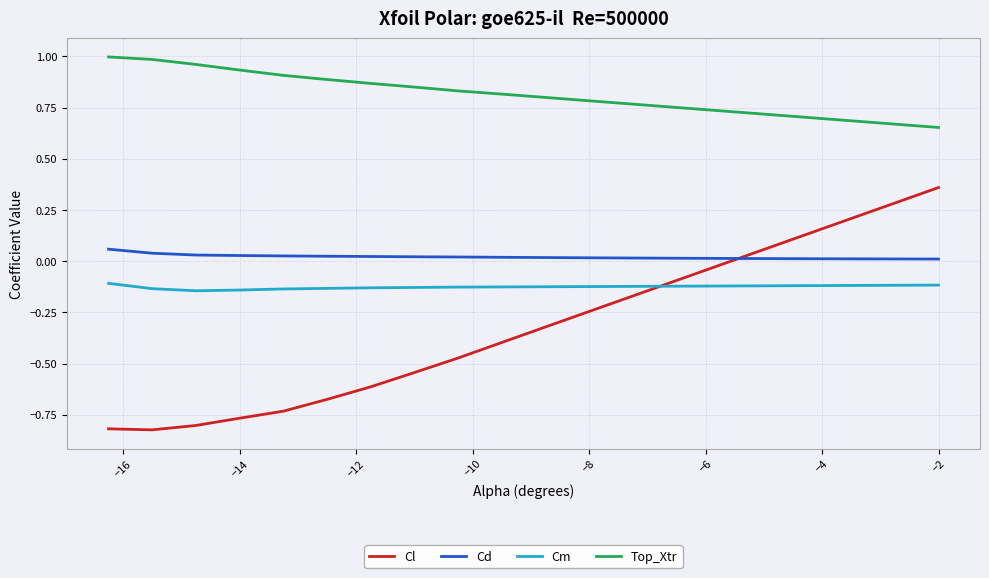

Which series ends up on top after the final intersection of Cm and Cl?

Cl